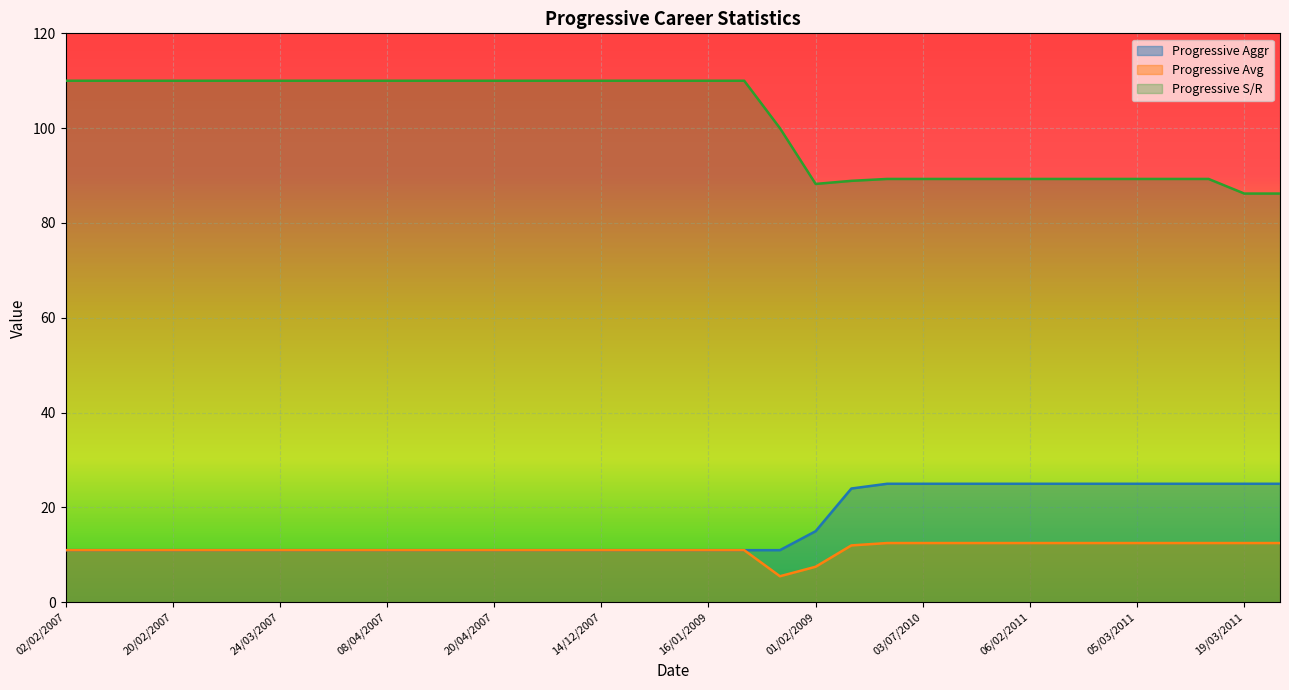

Which category has the highest value in the Progressive Avg series?

30/06/2010